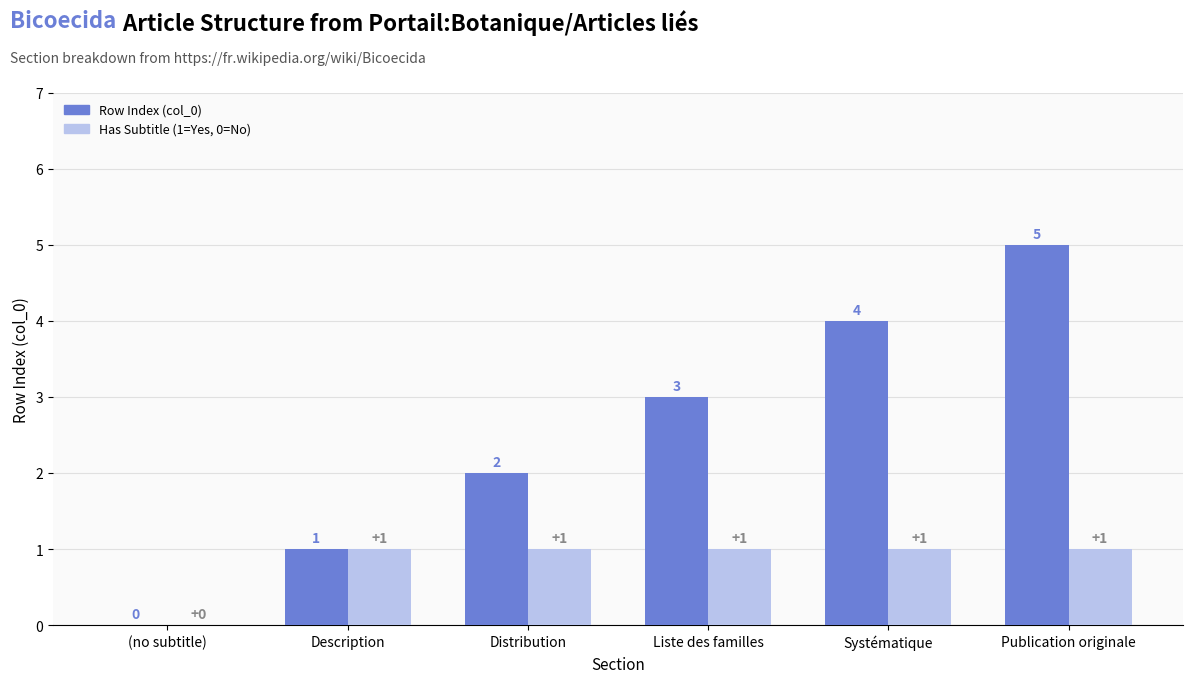

What is the sum of the Has Subtitle (1=Yes, 0=No) values at Description and Systématique?

2